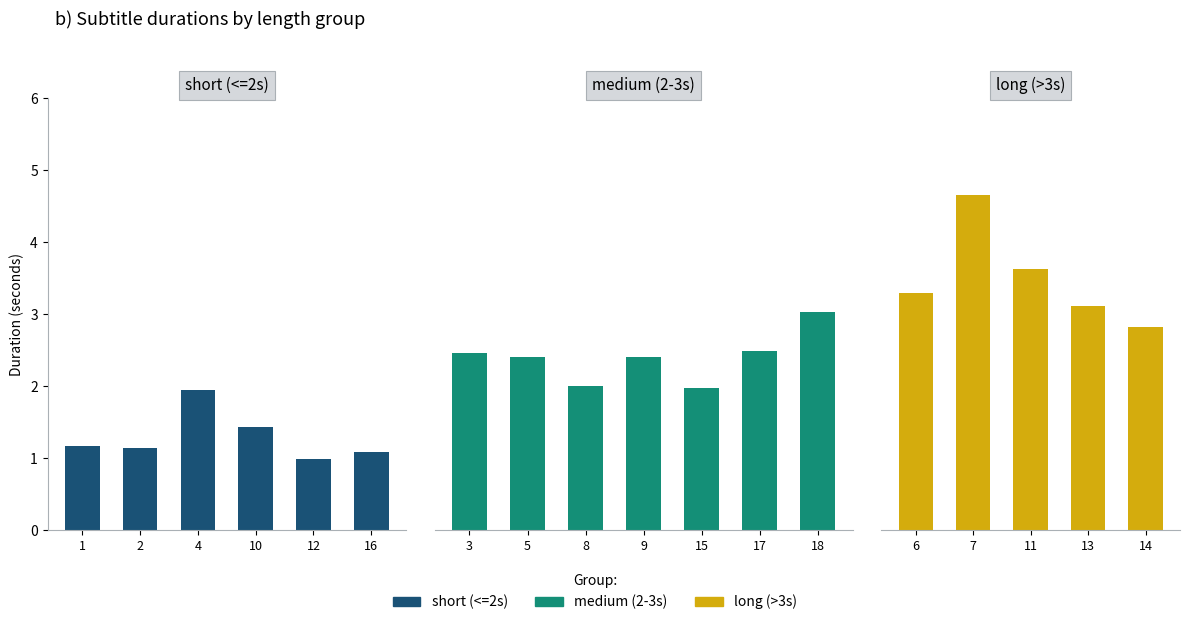

Approximately how many times larger is the value at 10 compared to 9?

0.6